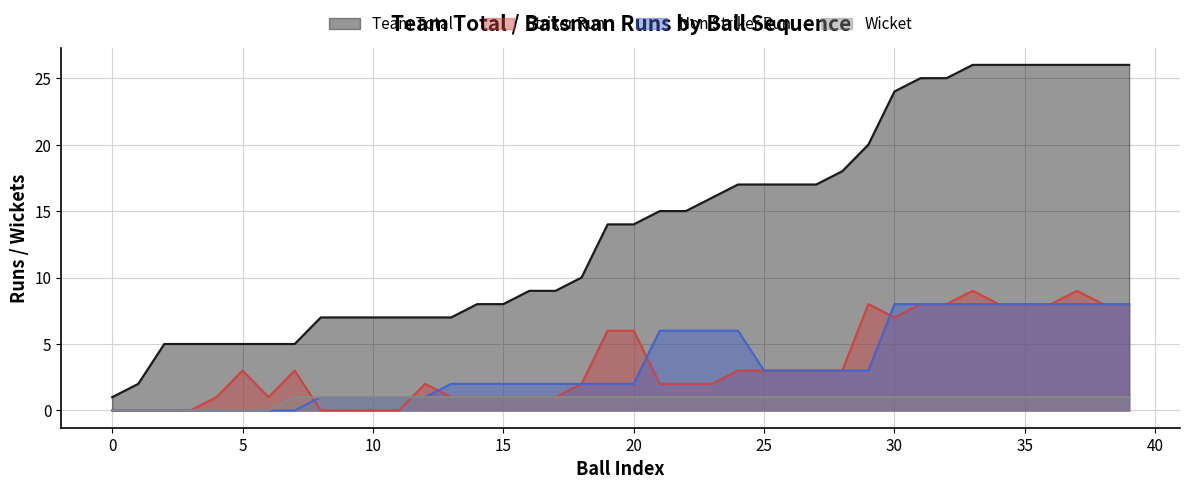

List the labels in order of Striker Run value, largest first.

33, 37, 29, 31, 32, 34, 35, 36, 38, 39, 30, 19, 20, 5, 7, 24, 25, 26, 27, 28, 12, 18, 21, 22, 23, 4, 6, 13, 14, 15, 16, 17, 0, 1, 2, 3, 8, 9, 10, 11